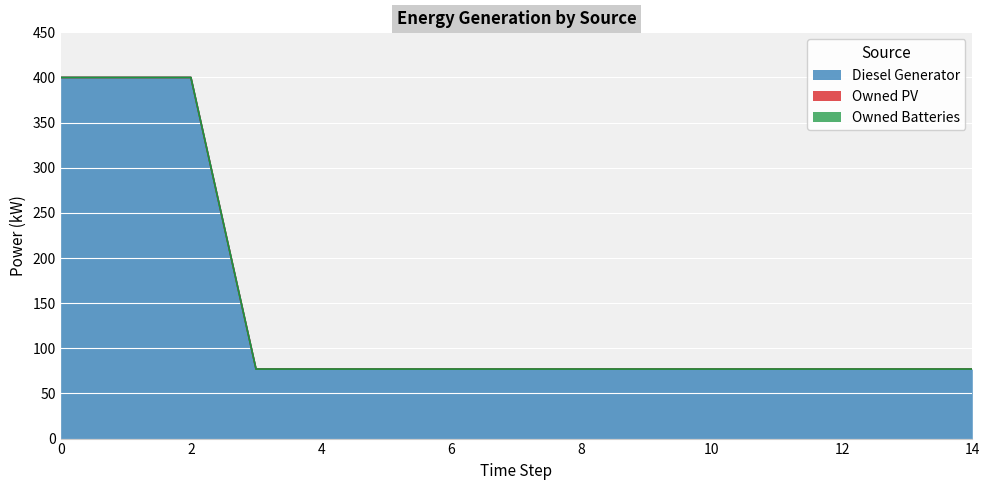

How many lines are shown in the chart?

3